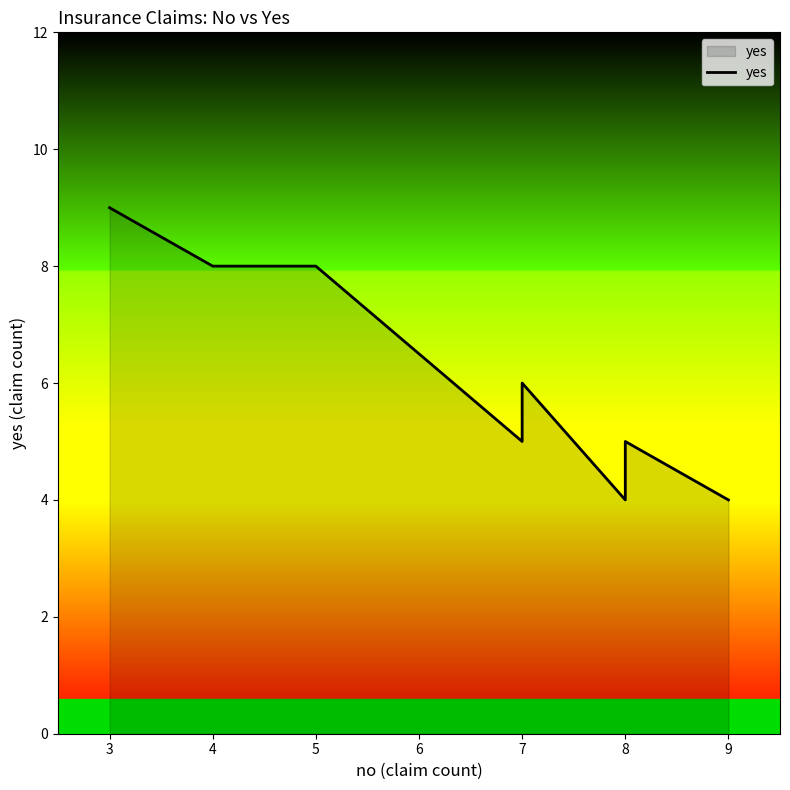

What is the greatest value displayed?

9